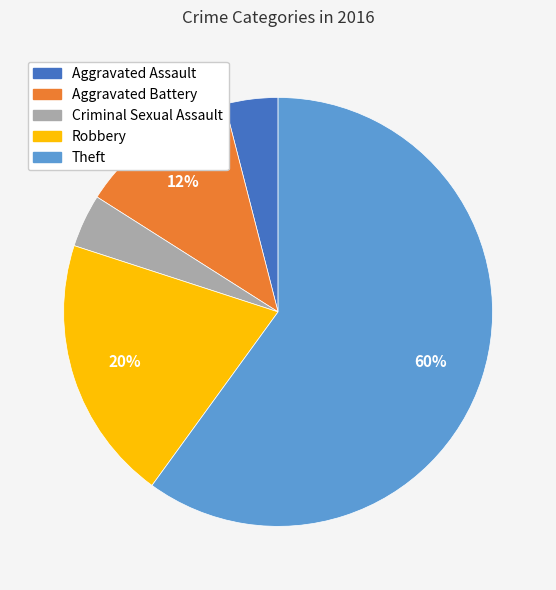

Is it true that Aggravated Assault is 17% of the pie?

False